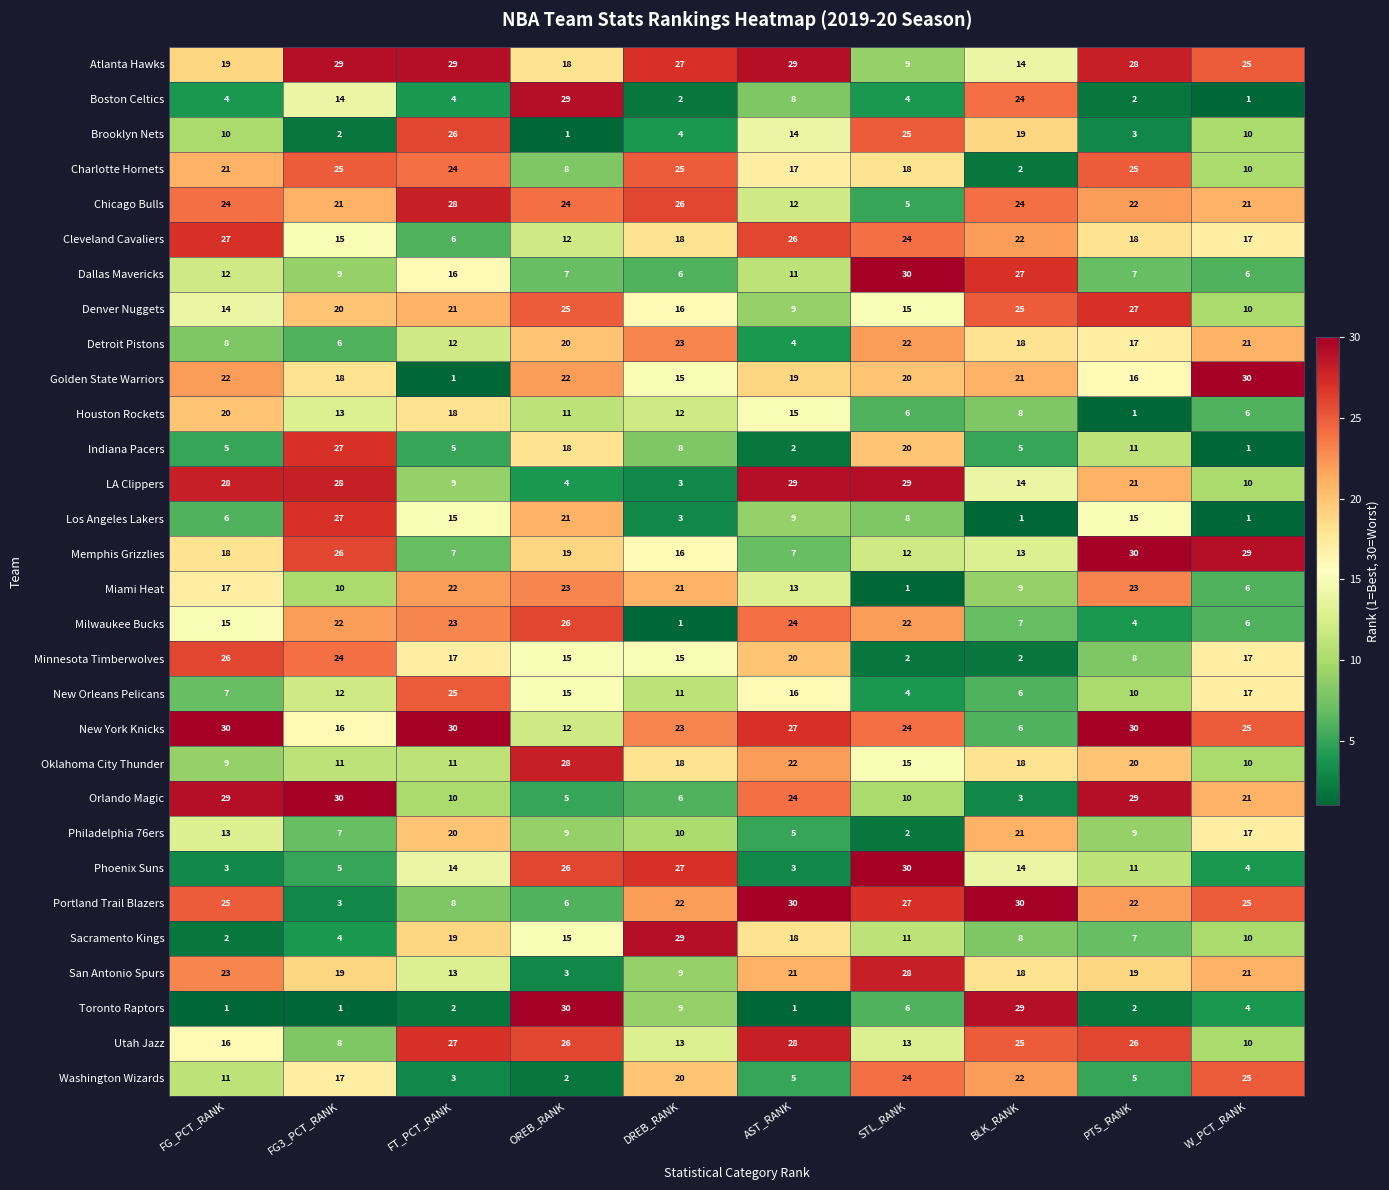

True or false: Atlanta Hawks has a value of 13 at DREB_RANK.

False